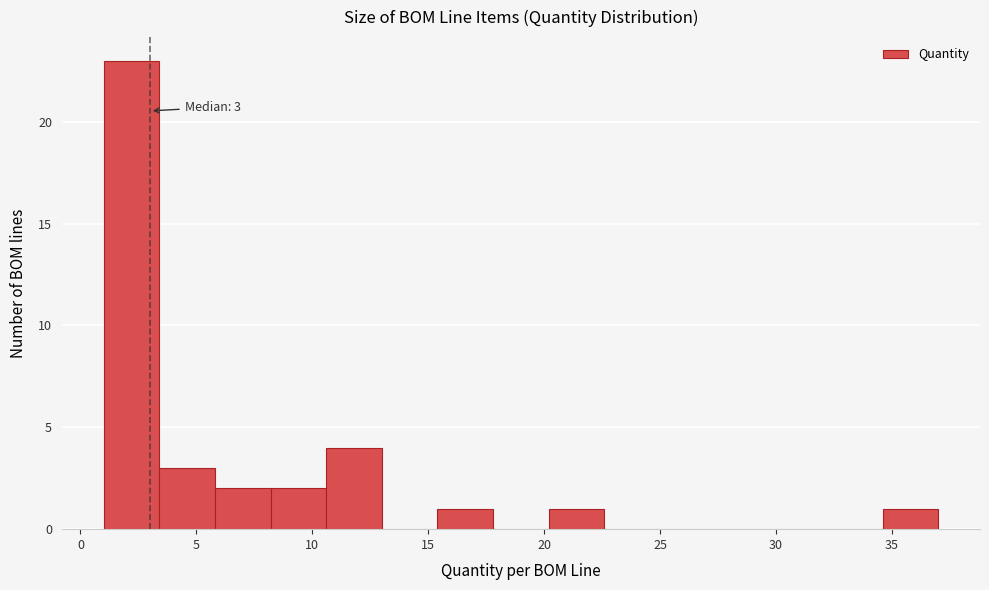

Over which range of the x-axis is the bar tallest?

1.0 to 3.4